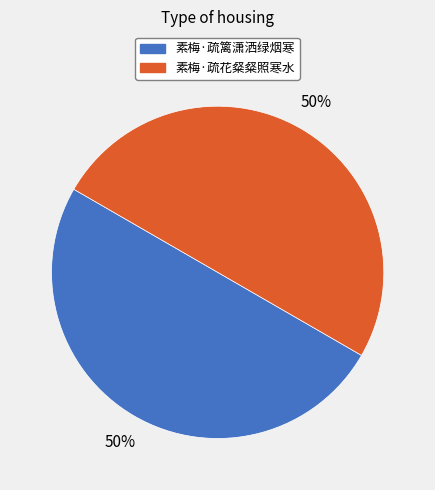

What is the ratio of the value at 素梅·疏篱潇洒绿烟寒 to the value at 素梅·疏花粲粲照寒水?

1.0